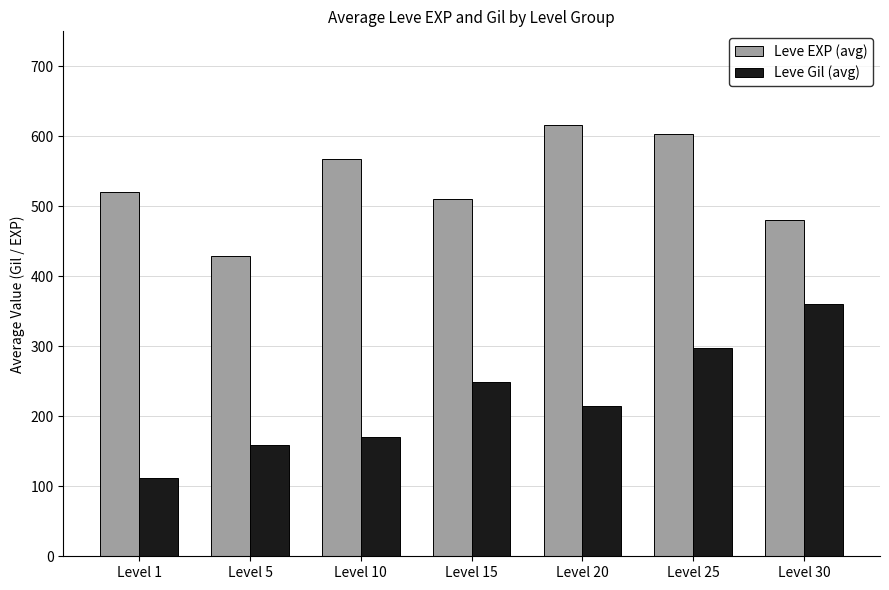

Reading left to right, extract all data points from this chart.

Leve EXP (avg): 520.0	428.3	568.3	510.0	616.7	603.3	480.0
Leve Gil (avg): 112.3	159.0	170.7	249.7	214.2	297.3	361.0